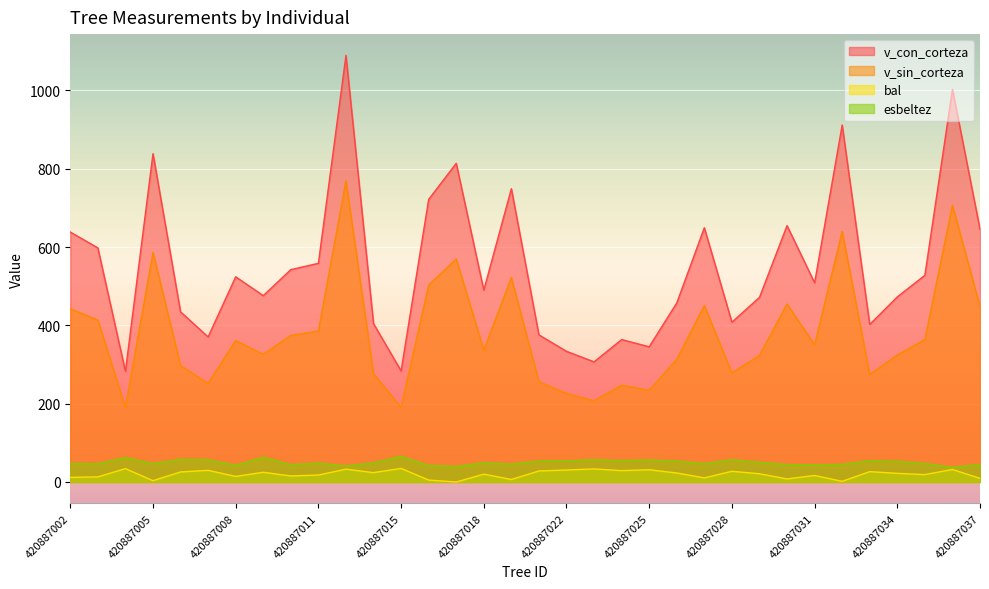

At 420887006, list the series in order from largest to smallest.

v_con_corteza, v_sin_corteza, esbeltez, bal